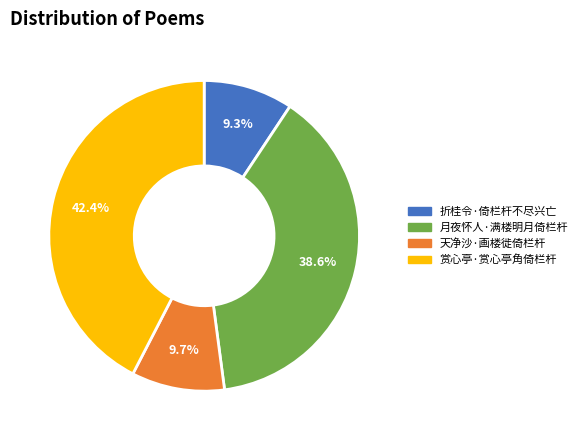

True or false: 折桂令·倚栏杆不尽兴亡 accounts for 20% of the total.

False